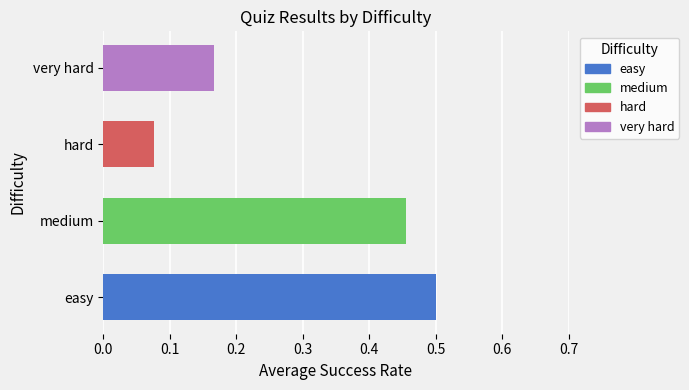

True or false: the data shows 0.3 at easy.

False